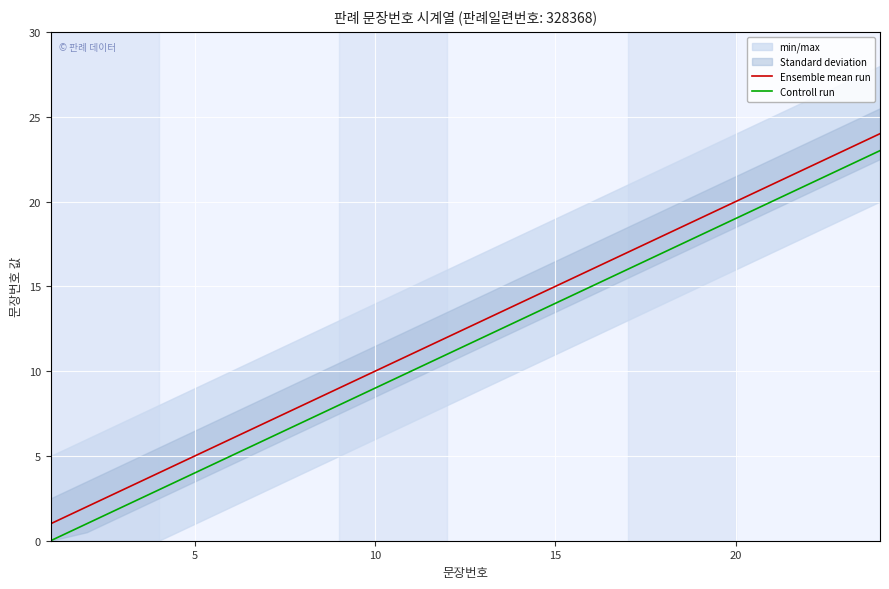

Reading left to right, transcribe all the data shown in this chart.

Ensemble mean run: 1	2	3	4	5	6	7	8	9	10	11	12	13	14	15	16	17	18	19	20	21	22	23	24
Controll run: 0	1	2	3	4	5	6	7	8	9	10	11	12	13	14	15	16	17	18	19	20	21	22	23